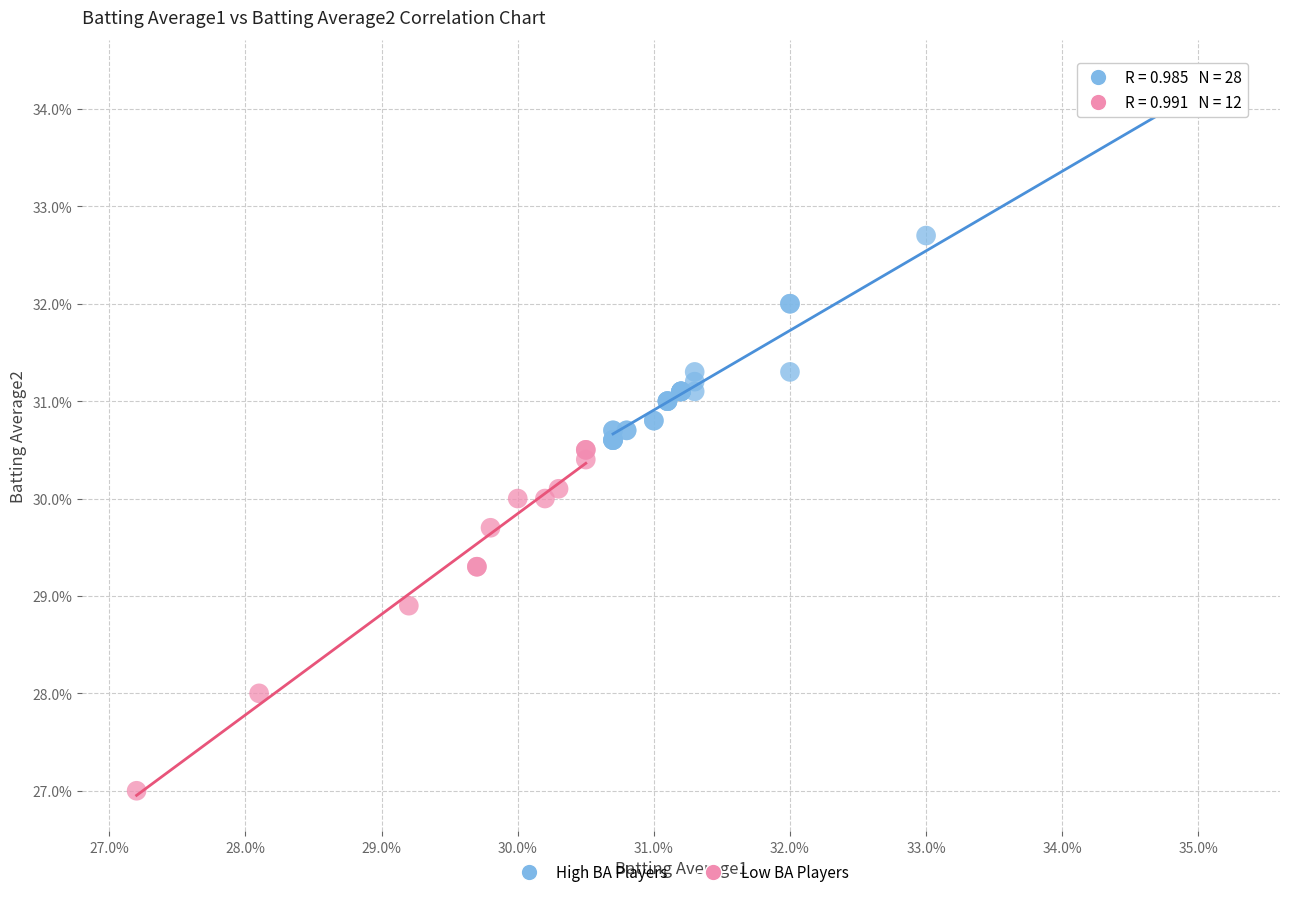

Which series contains the lowest Y value?

Low BA Players